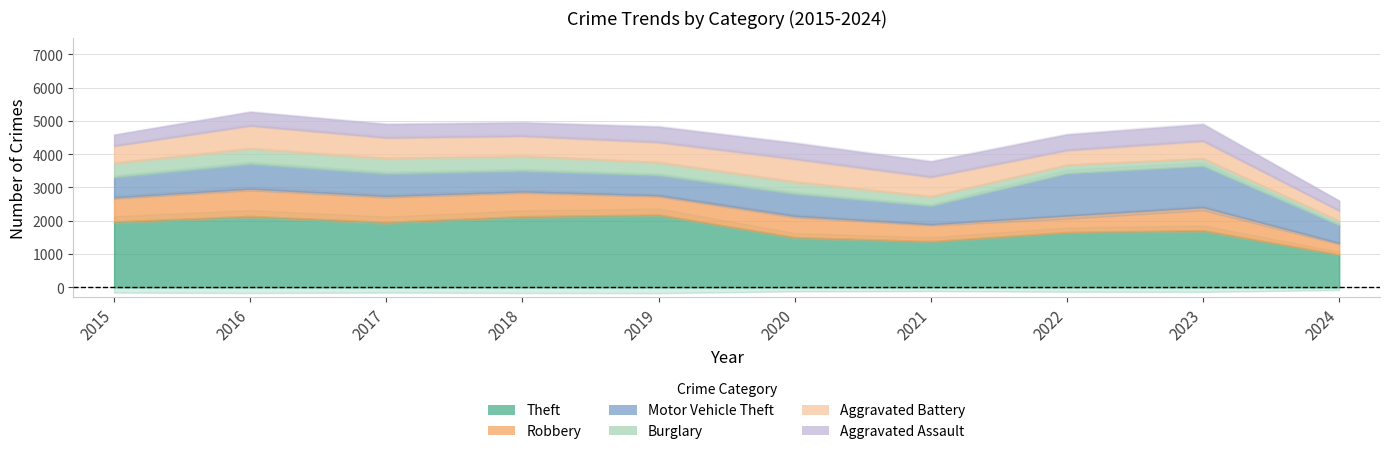

True or false: Aggravated Battery has more than 2 interior local peaks.

True